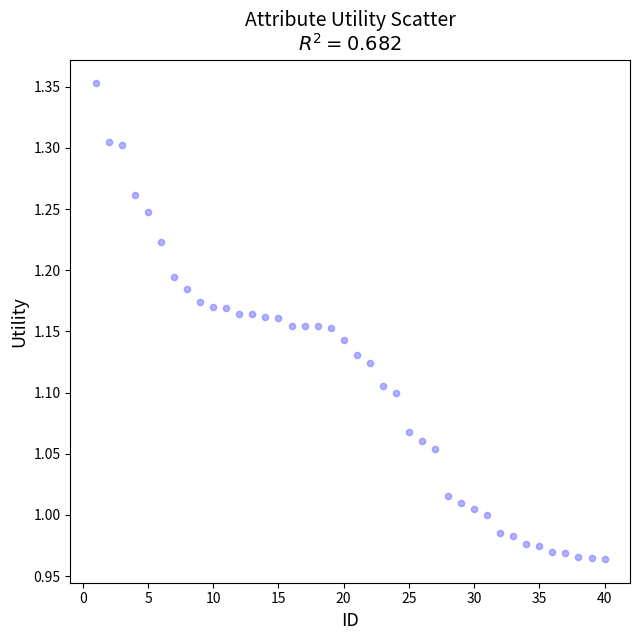

What is the range of X values (max minus min)?

39.0